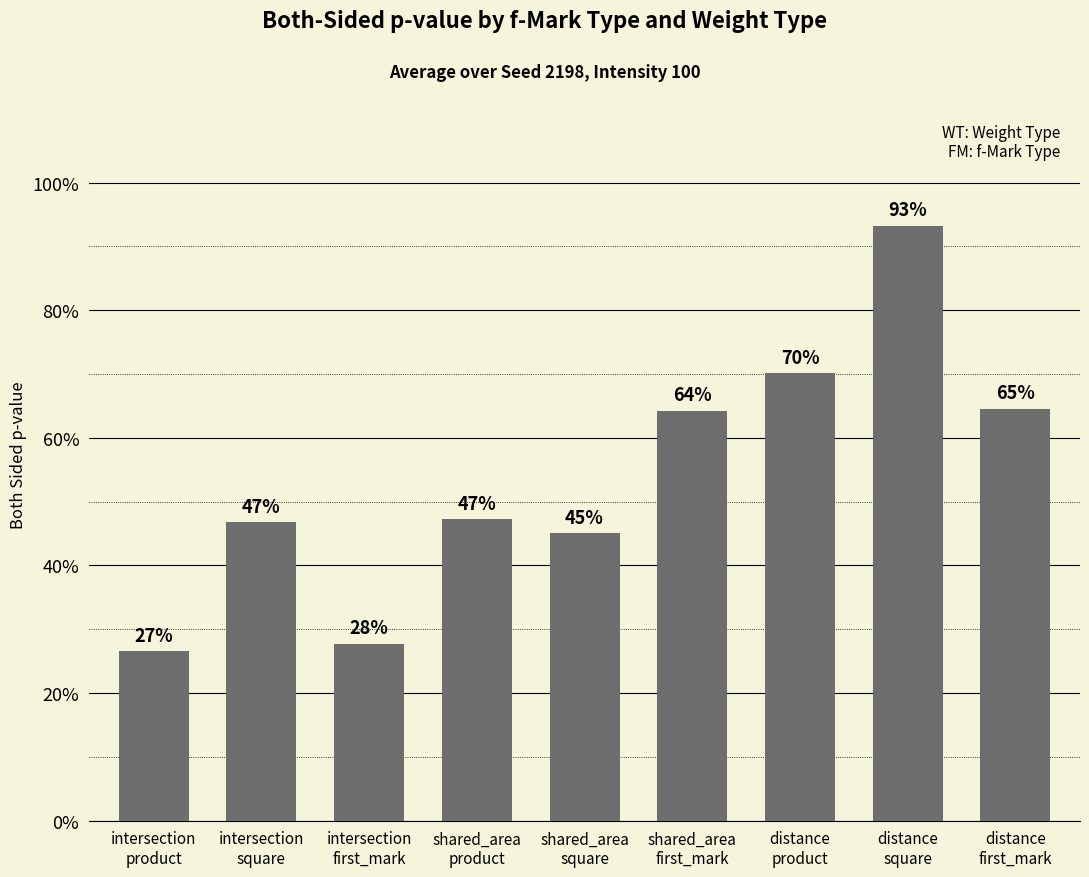

Does the chart contain any negative values?

No